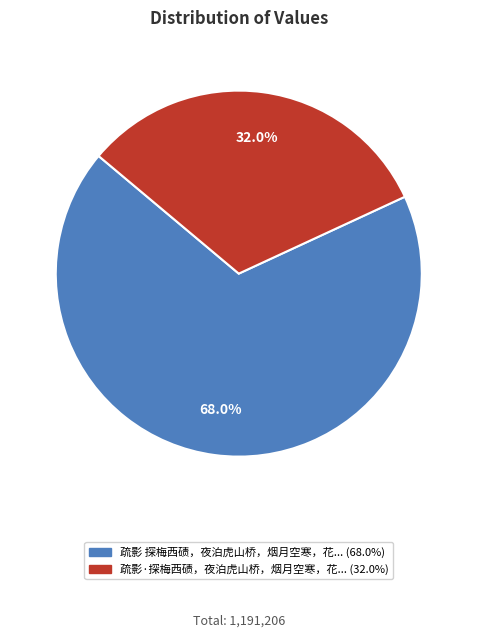

Is there any slice that represents more than half of the pie?

Yes